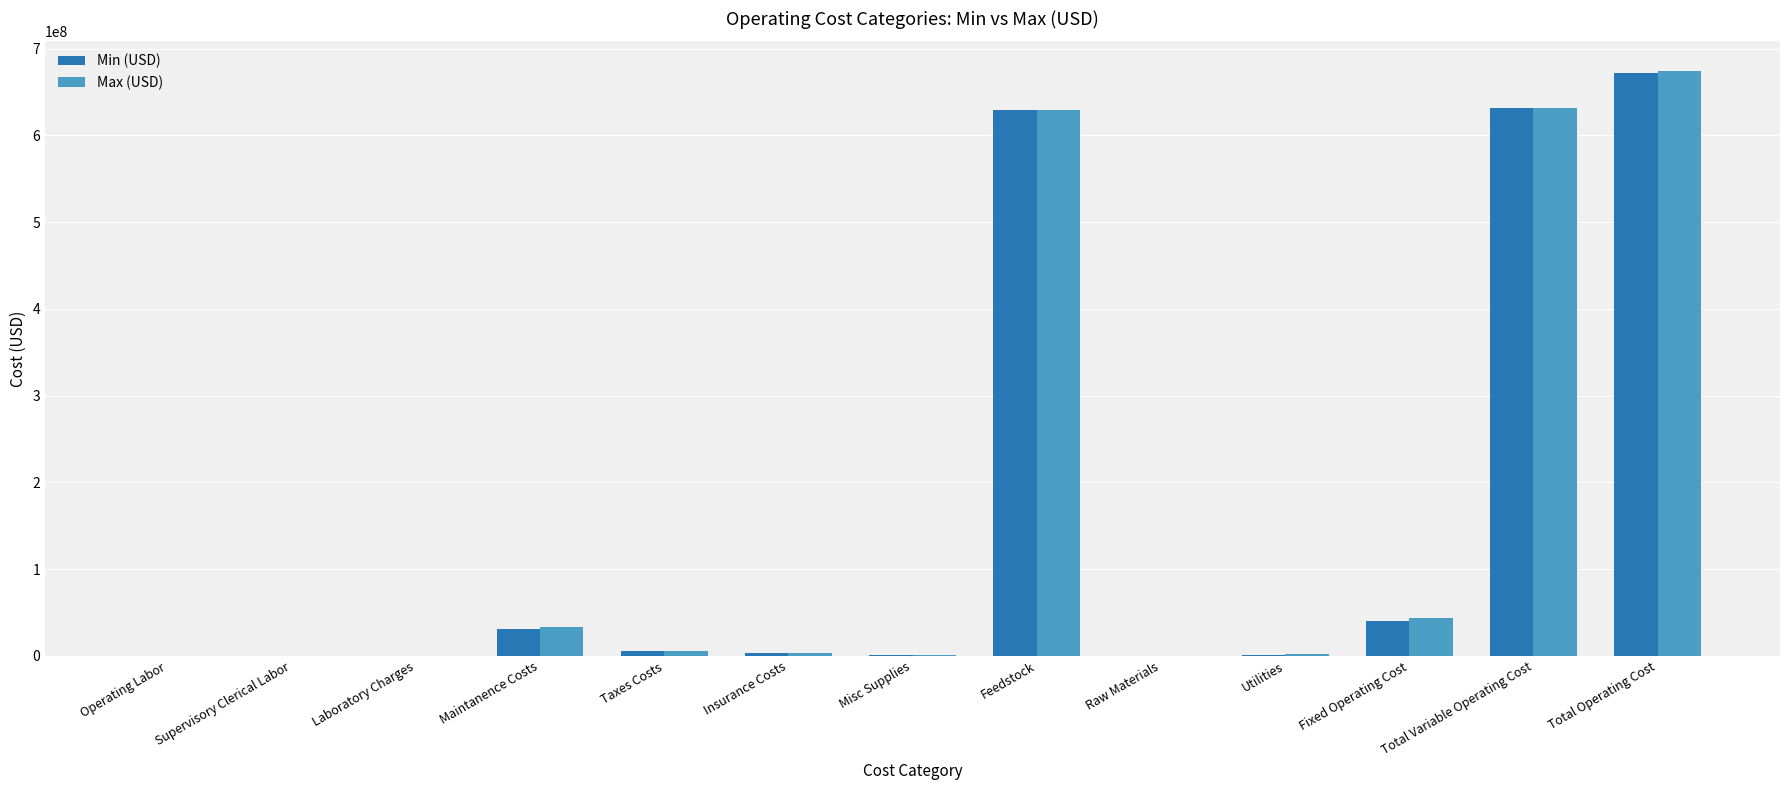

Count the number of data series in this chart.

2